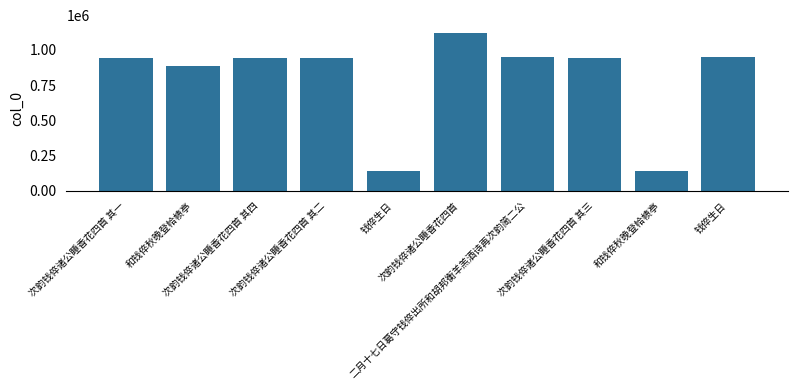

List the labels in order of value, smallest first.

钱倅生日, 和钱倅秋晚登帢帻亭, 和钱倅秋晚登帢帻亭, 次韵钱倅诸公睡香花四首 其四, 次韵钱倅诸公睡香花四首 其三, 次韵钱倅诸公睡香花四首 其二, 次韵钱倅诸公睡香花四首 其一, 二月十七日葛守钱倅出所和胡邦衡羊羔酒诗再次韵简二公, 钱倅生日, 次韵钱倅诸公睡香花四首